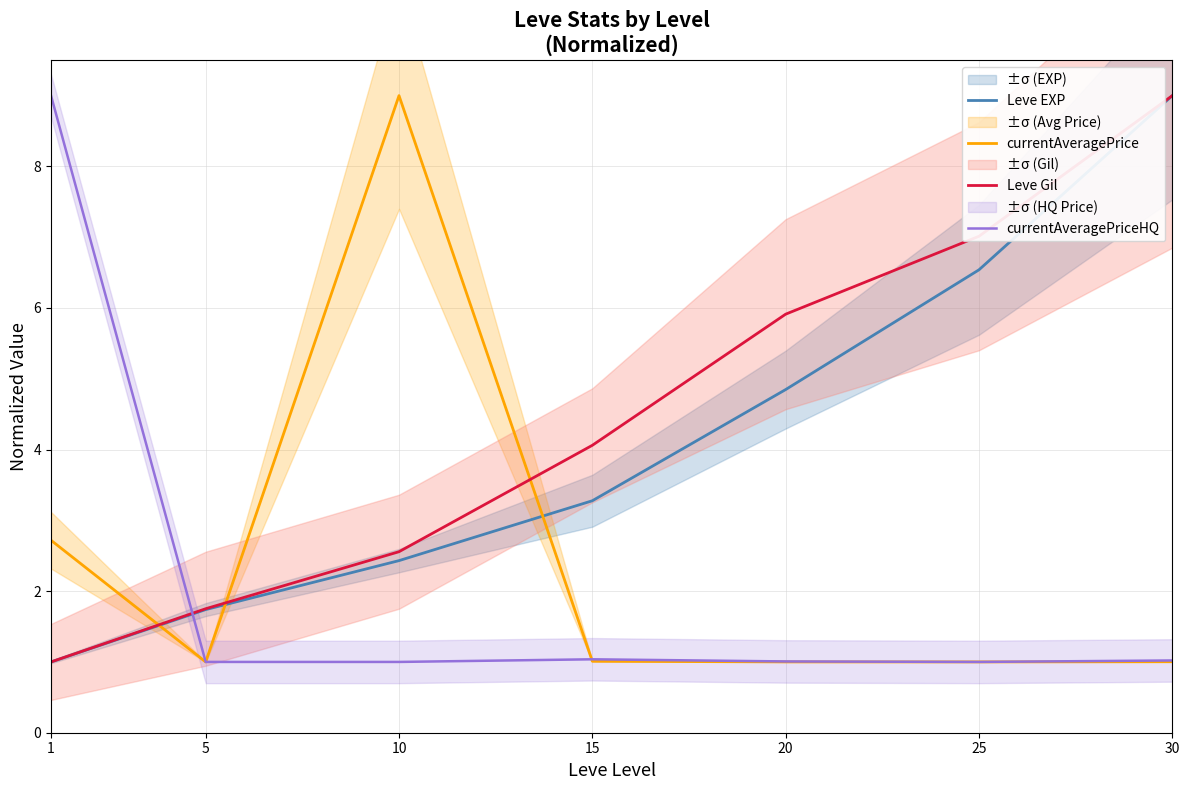

Which series changed the most between 5 and 25?

Leve Gil